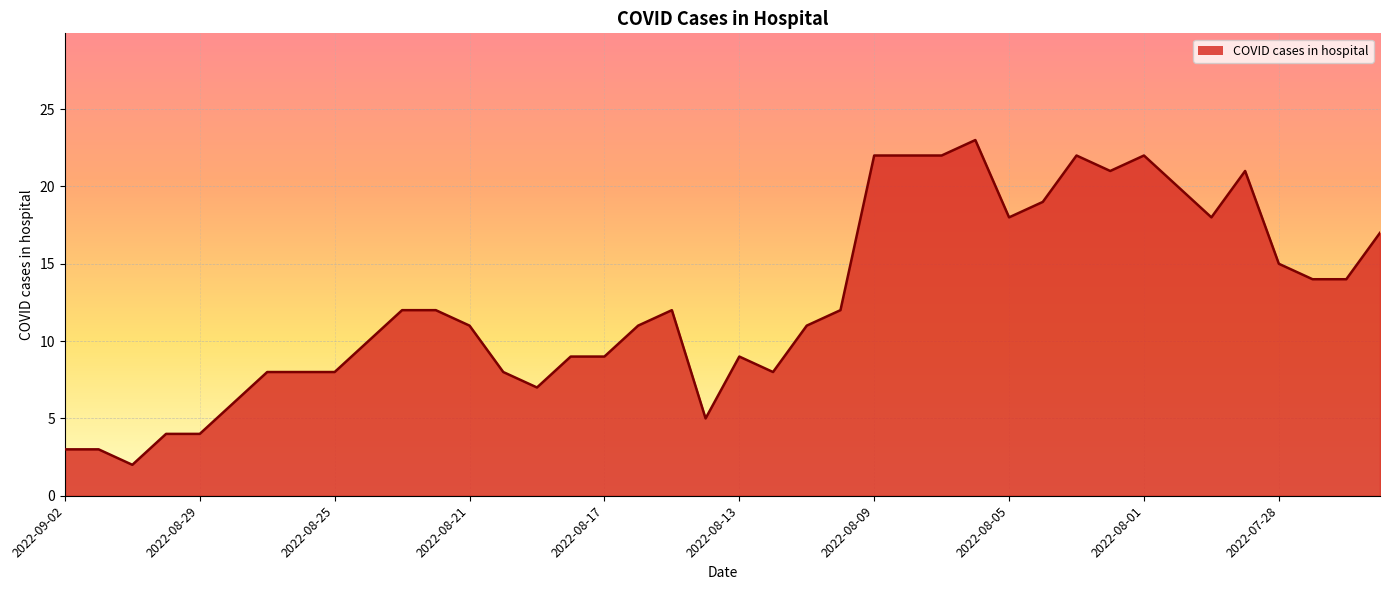

How many series are shown in this chart?

1